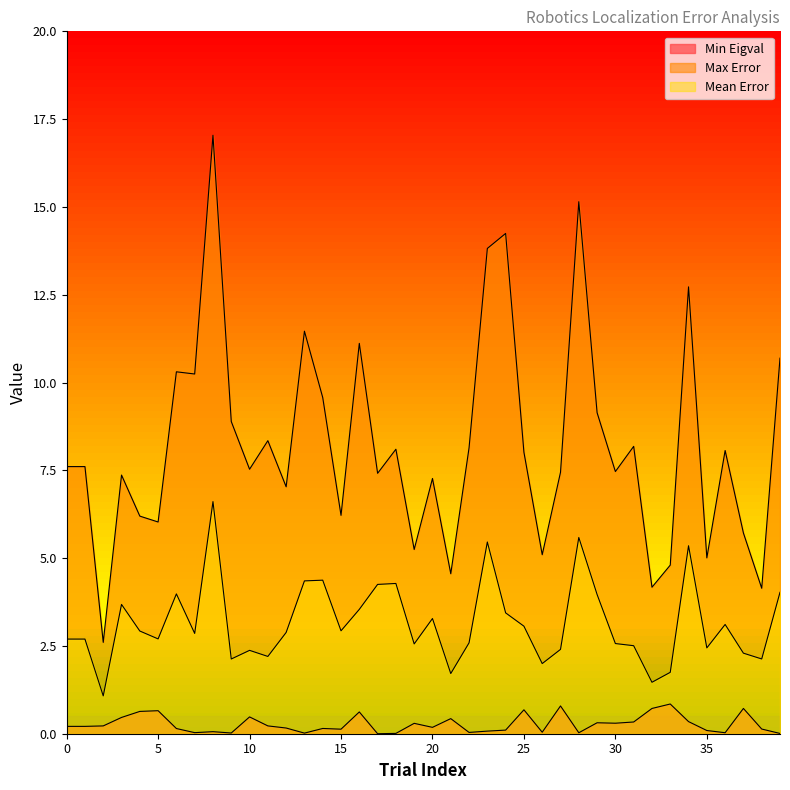

Rank the series by their average value, from highest to lowest.

Max Error, Mean Error, Min Eigval